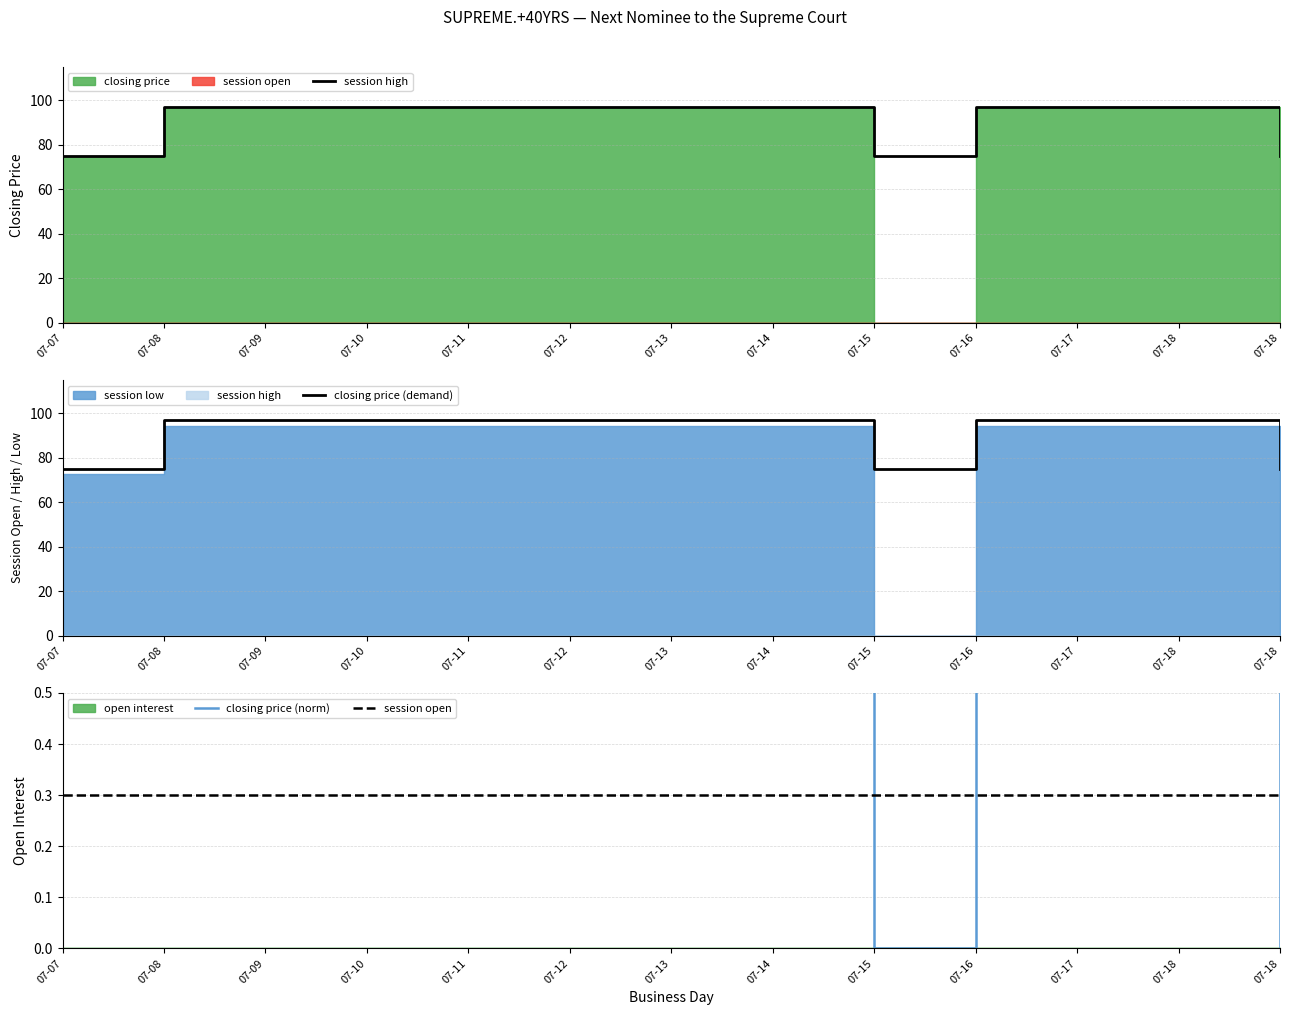

At 07-18, list the series in order from smallest to largest.

session open, closing price (norm), session high, closing price (demand)